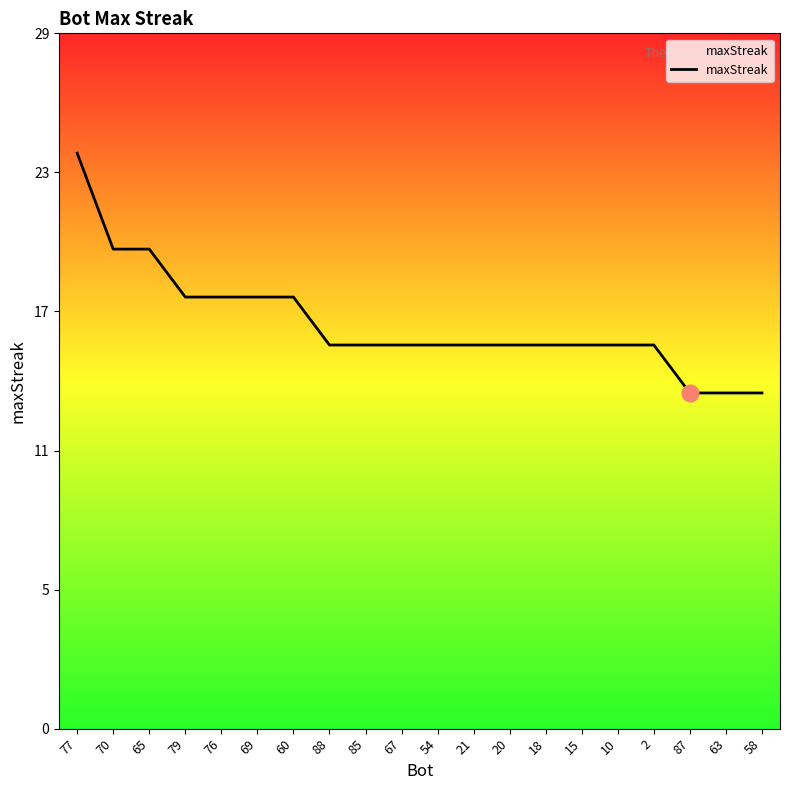

Does the chart display data point markers on the line(s)?

No